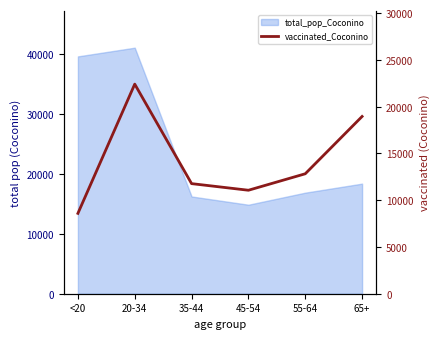

What position from the right is 45-54?

3